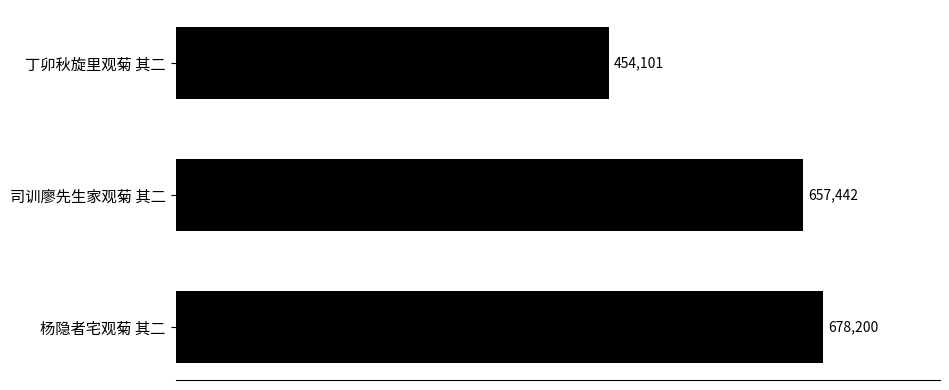

List the labels in order of value, smallest first.

丁卯秋旋里观菊 其二, 司训廖先生家观菊 其二, 杨隐者宅观菊 其二